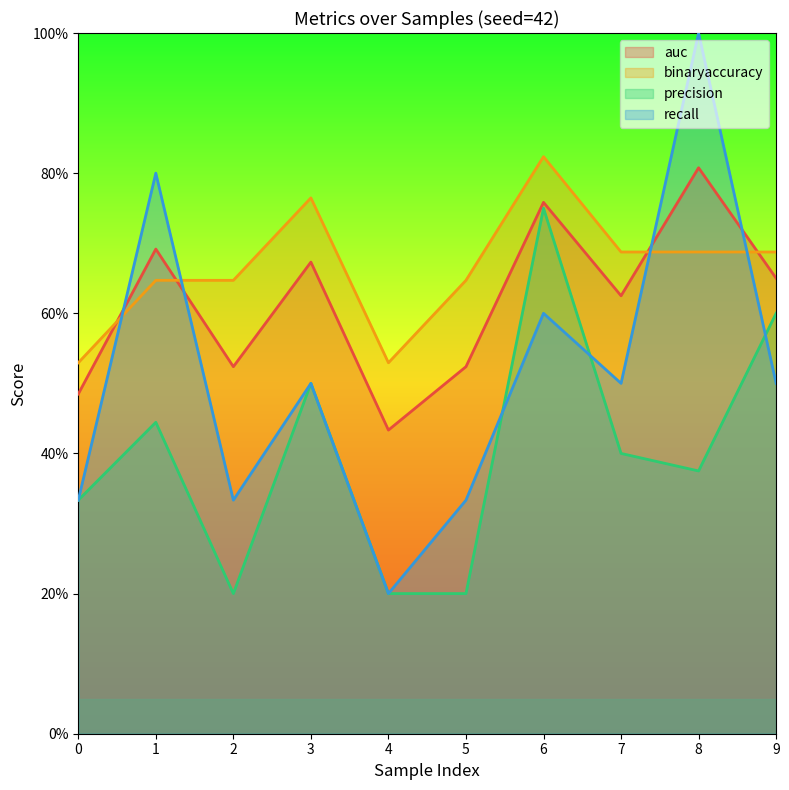

The value of binaryaccuracy at 7 is 1.1. True or false?

False